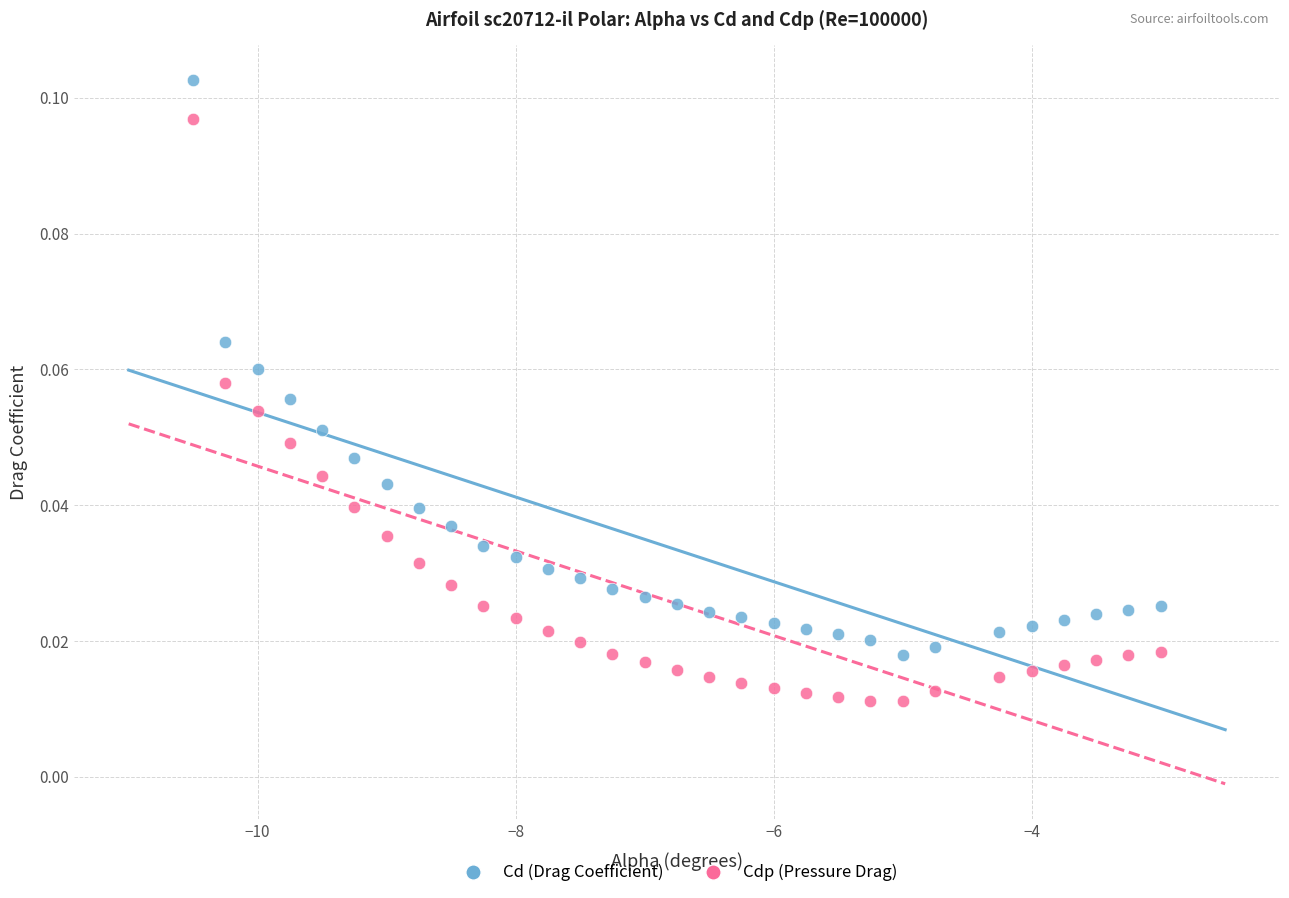

Across all data points, what is the range of X values (max minus min)?

7.5